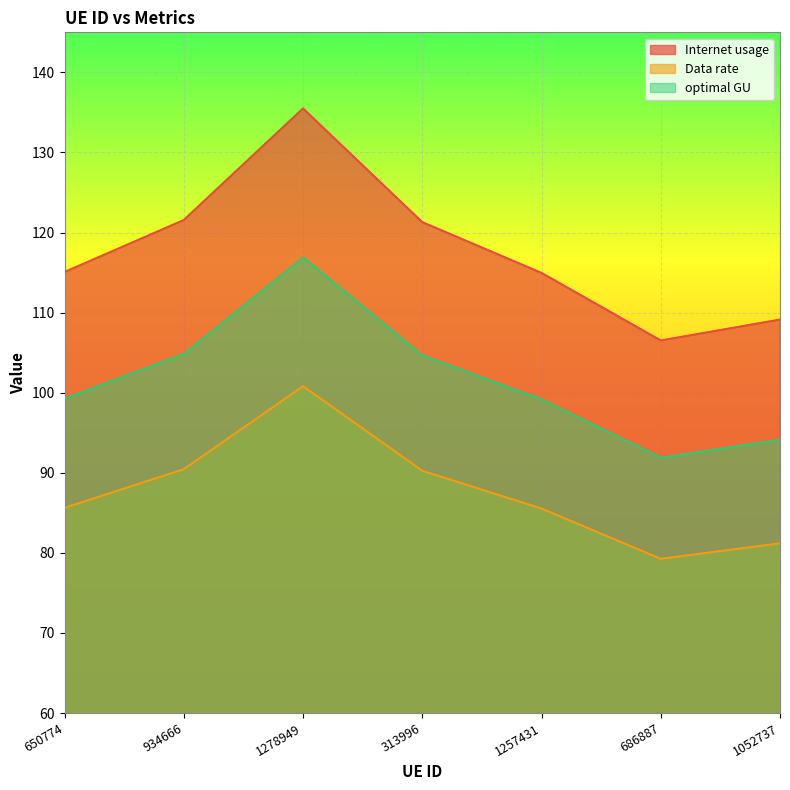

Where does the Data rate series first go above 85?

650774